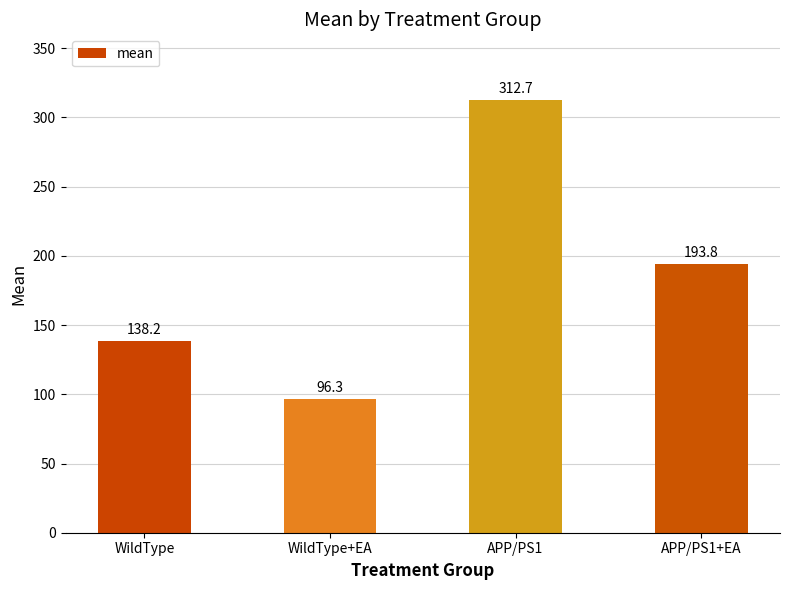

Approximately how many times larger is the value at APP/PS1 compared to WildType+EA?

3.2